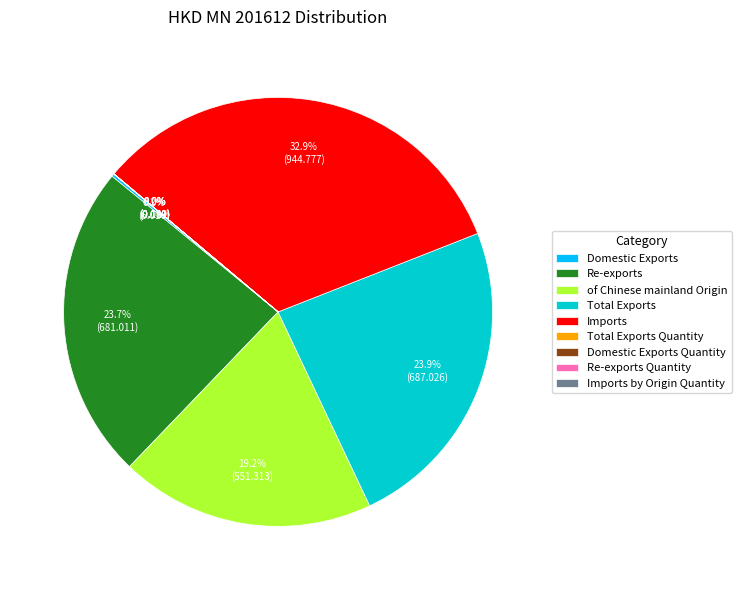

Which has a higher value, Total Exports or Imports?

Imports